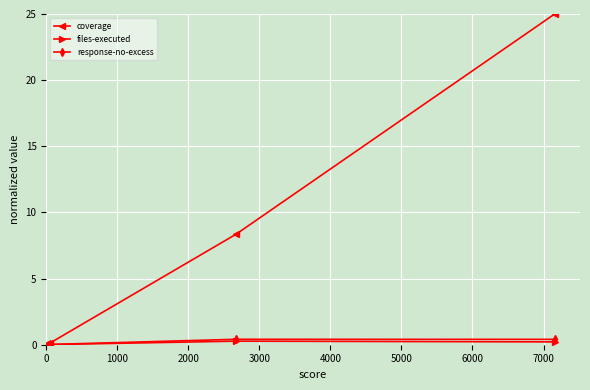

What is the value of the response-no-excess point at the 4th from the left?

0.4